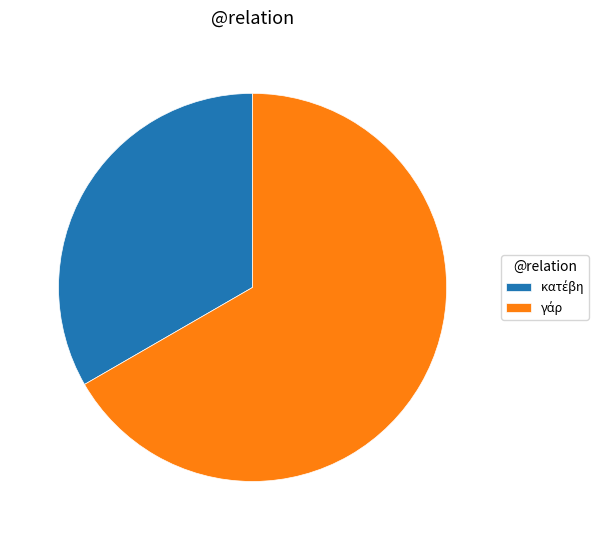

Is there any slice that represents more than half of the pie?

Yes